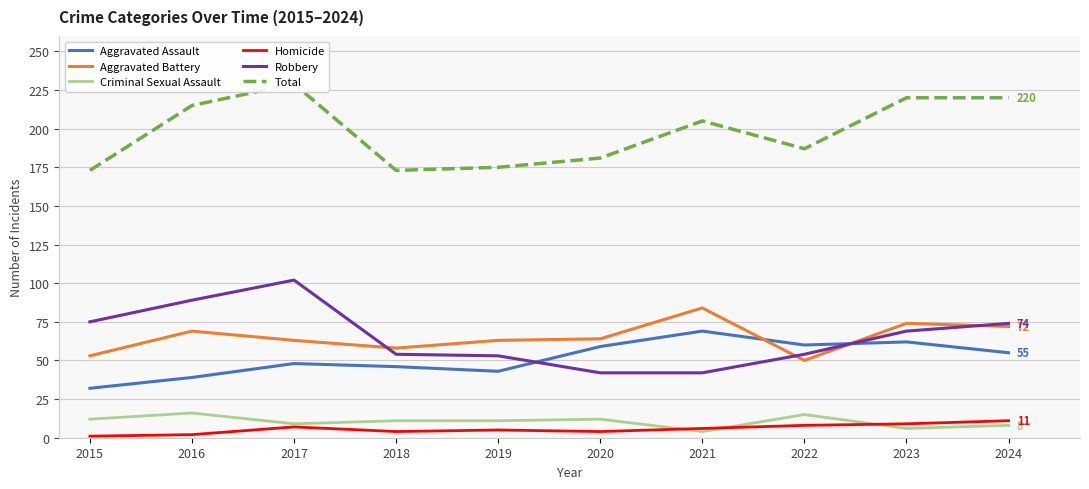

Is it true that Criminal Sexual Assault equals 4 at 2021?

True